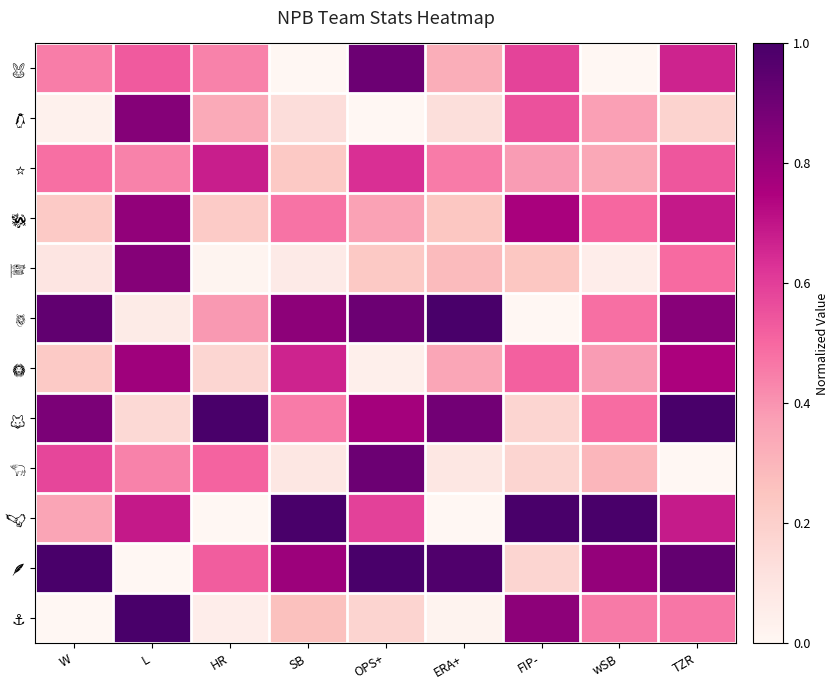

Rank the series at W from highest to lowest value.

🪶, 🐯, 🦊, 🐃, ⭐, 🐰, 🦅, 🐉, 🦁, 🎏, 🐧, ⚓